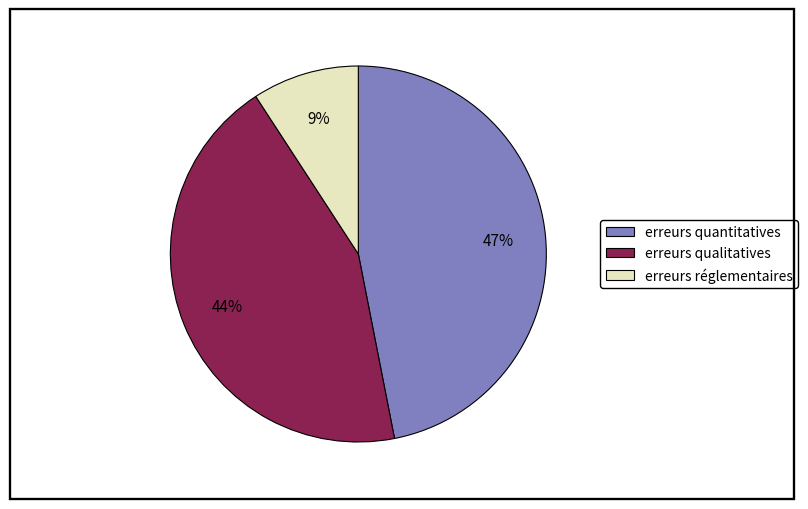

Is the sum of erreurs réglementaires and erreurs quantitatives greater than half?

Yes